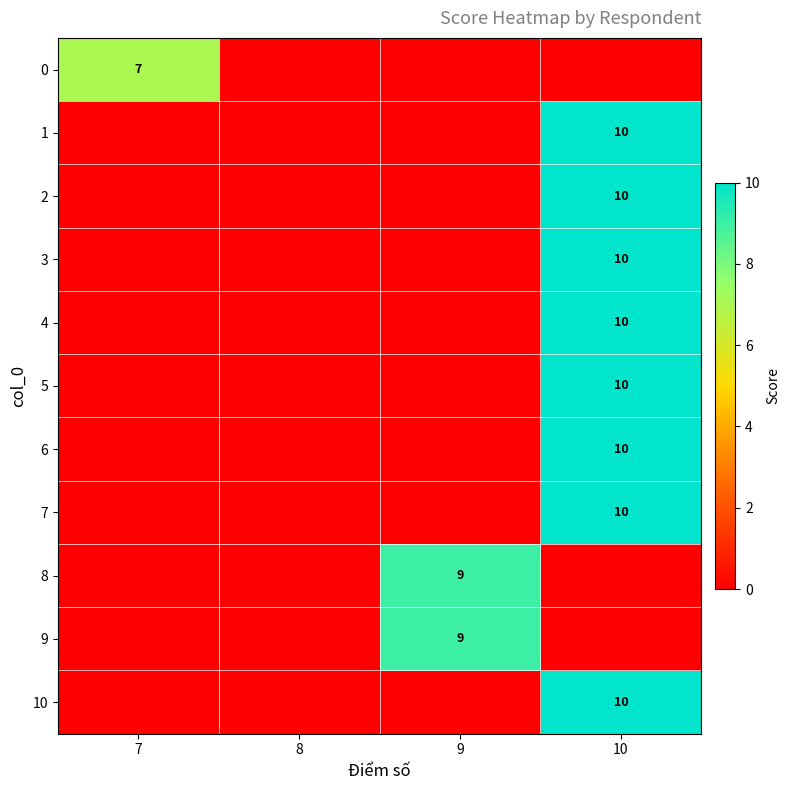

Between 8 and 10, which is larger?

8